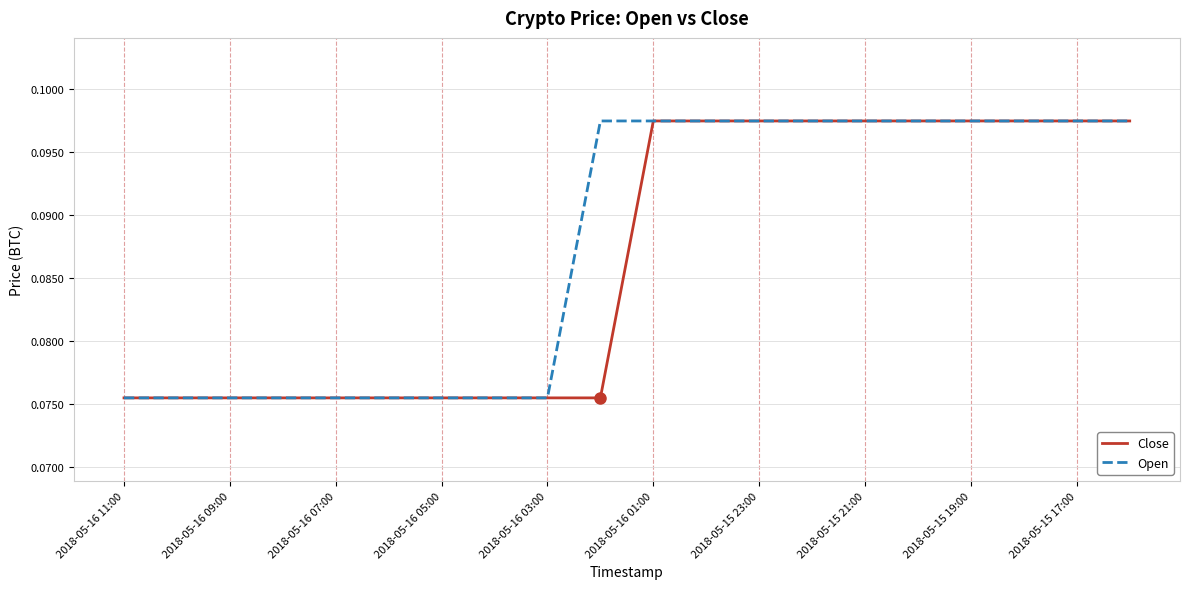

Rank the series by their maximum value, from lowest to highest.

Close, Open